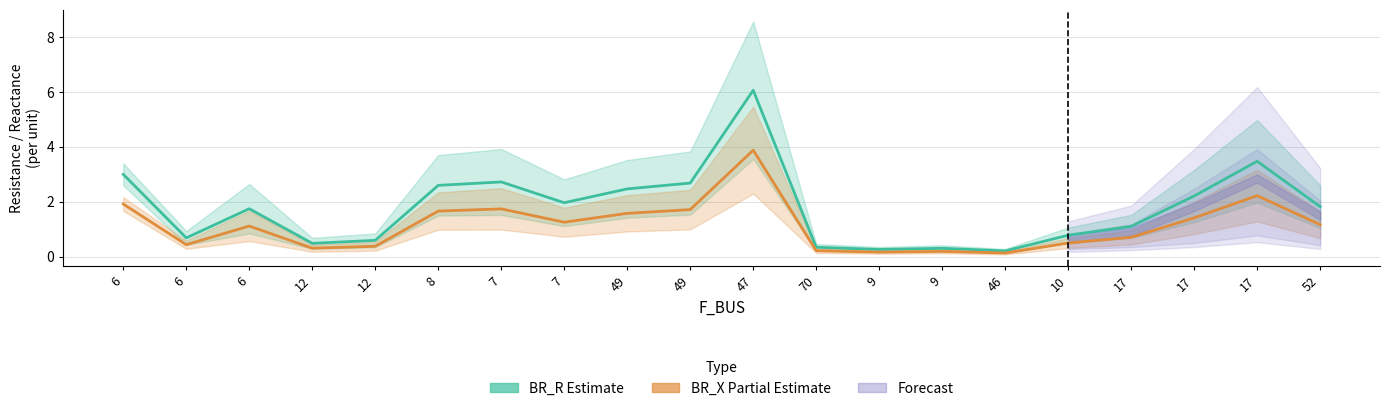

What is the difference between the second highest and minimum values in the BR_X (Estimate based on partial data) series?

2.1